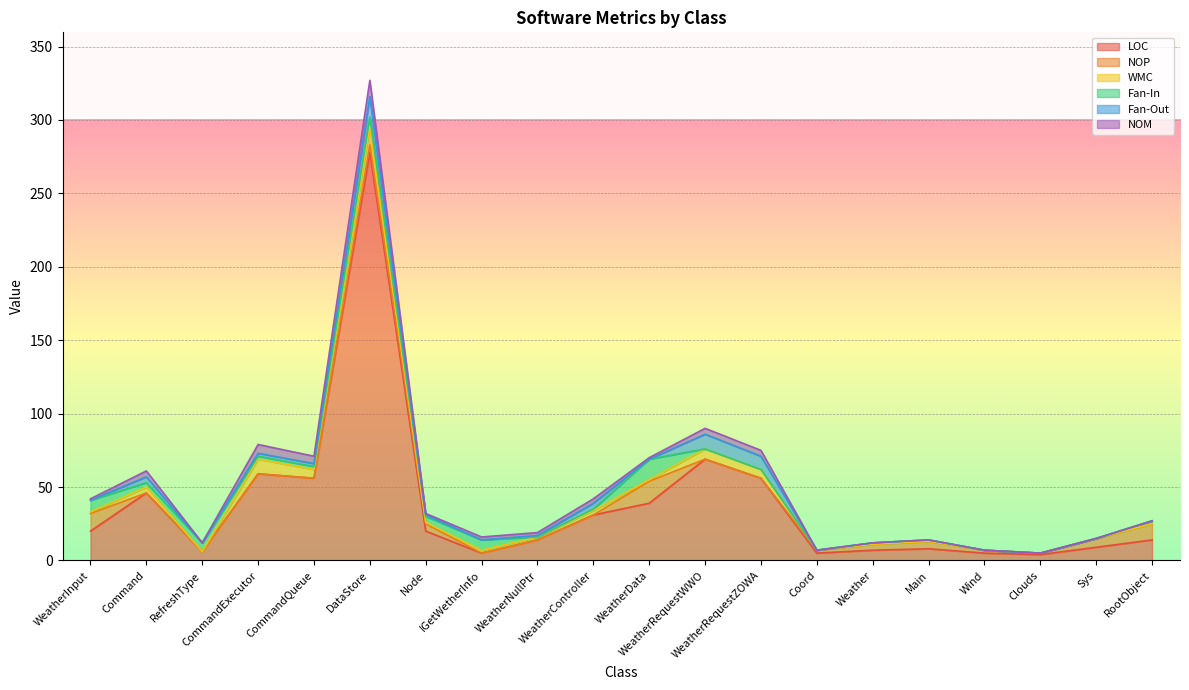

Reading left to right, what are all the values shown in this chart?

LOC: 20	46	6	59	56	278	20	5	14	31	39	69	56	5	7	8	5	4	9	14
NOP: 12	0	0	0	0	5	5	0	0	0	15	0	0	2	4	5	2	1	6	11
WMC: 1	4	0	10	6	13	1	2	2	3	1	7	6	0	0	0	0	0	0	0
Fan-In: 8	3	6	2	2	6	4	7	0	1	14	0	0	0	1	1	0	0	0	2
Fan-Out: 0	4	0	2	2	14	1	0	1	4	0	10	9	0	0	0	0	0	0	0
NOM: 1	4	0	6	5	11	1	2	2	3	1	4	4	0	0	0	0	0	0	0